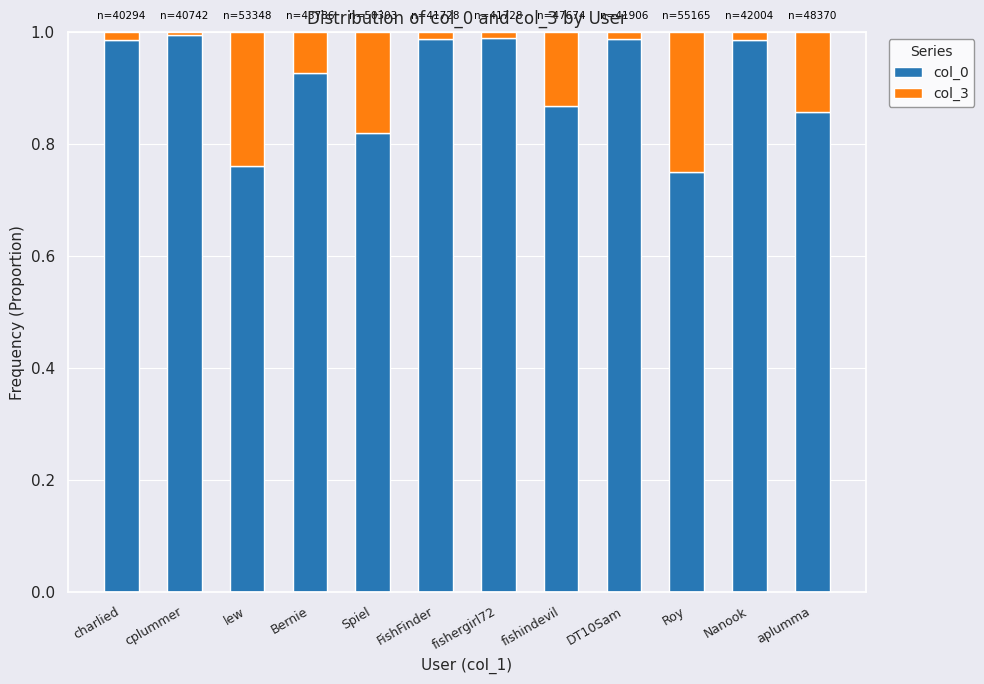

What value does the col_3 series have at Spiel?

0.2